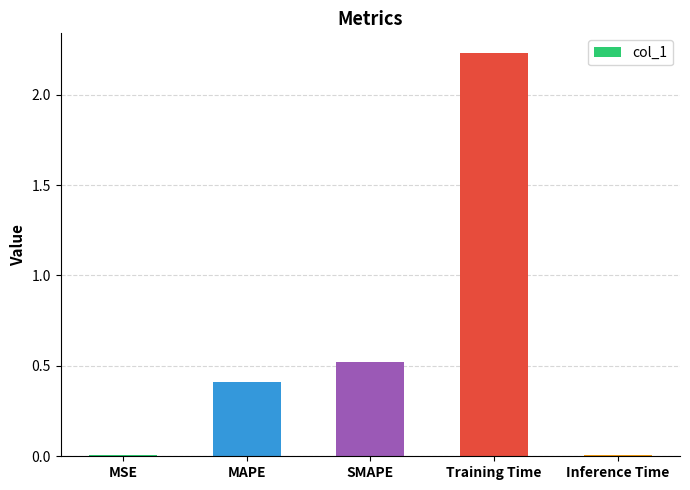

True or false: the data shows 3.3 at Training Time.

False